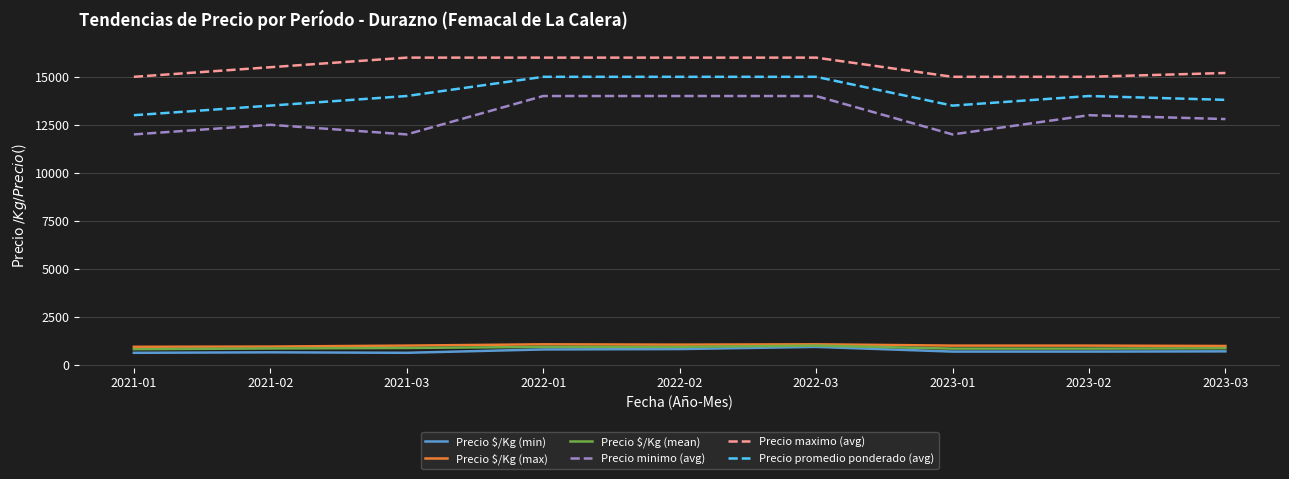

What is the difference between the maximum and minimum values in the Precio $/Kg (max) series?

129